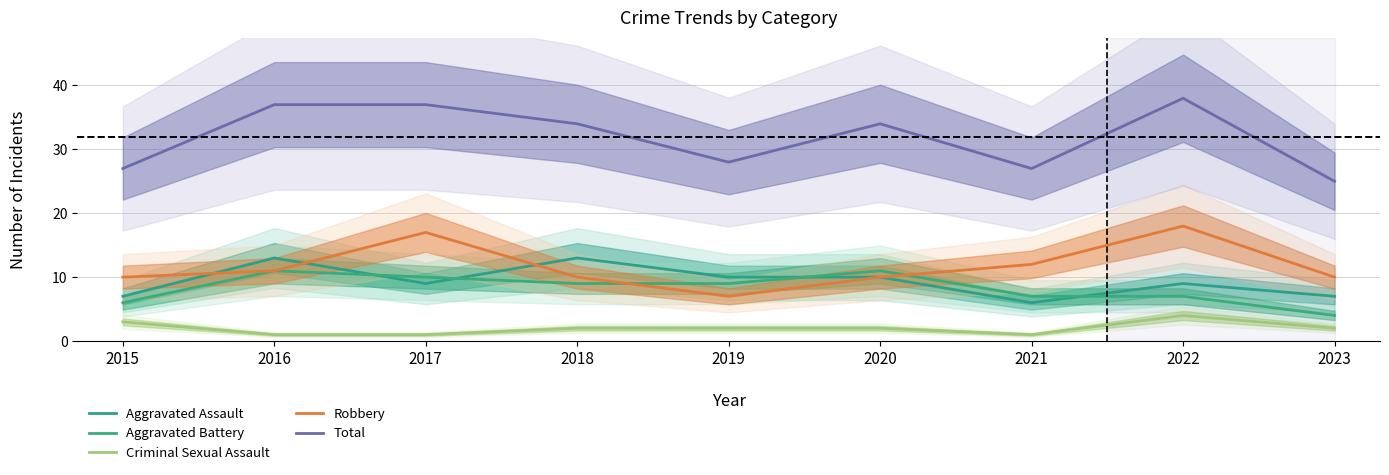

Which series has the largest total across all categories?

Total